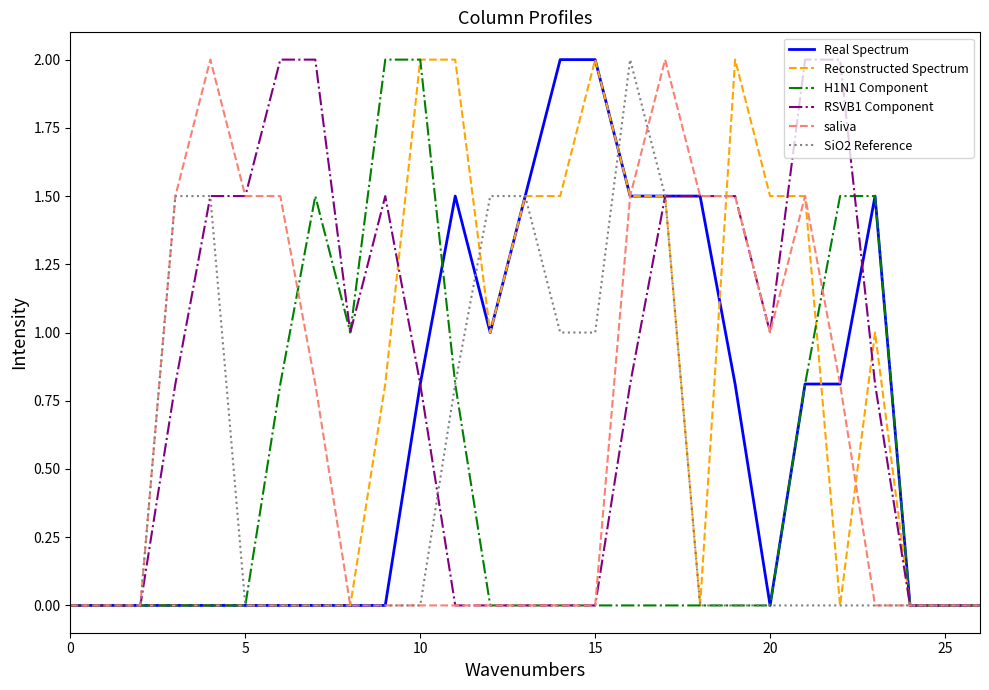

Which series has the largest total across all categories?

RSVB1 Component